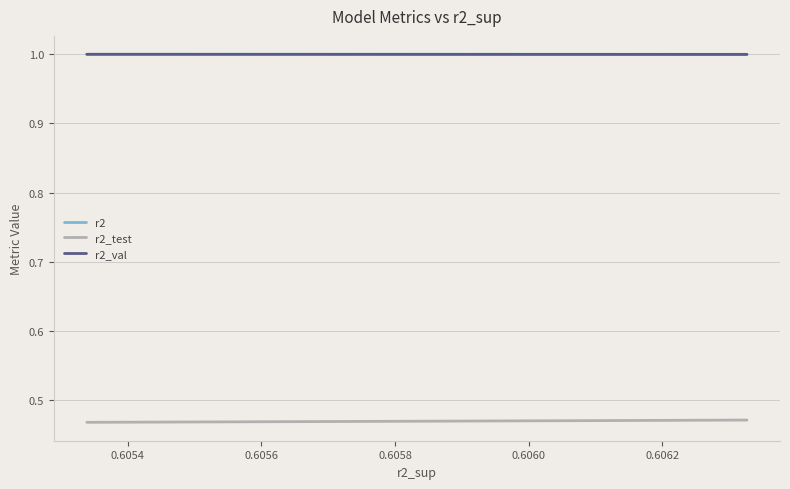

What is the greatest value displayed?

1.0